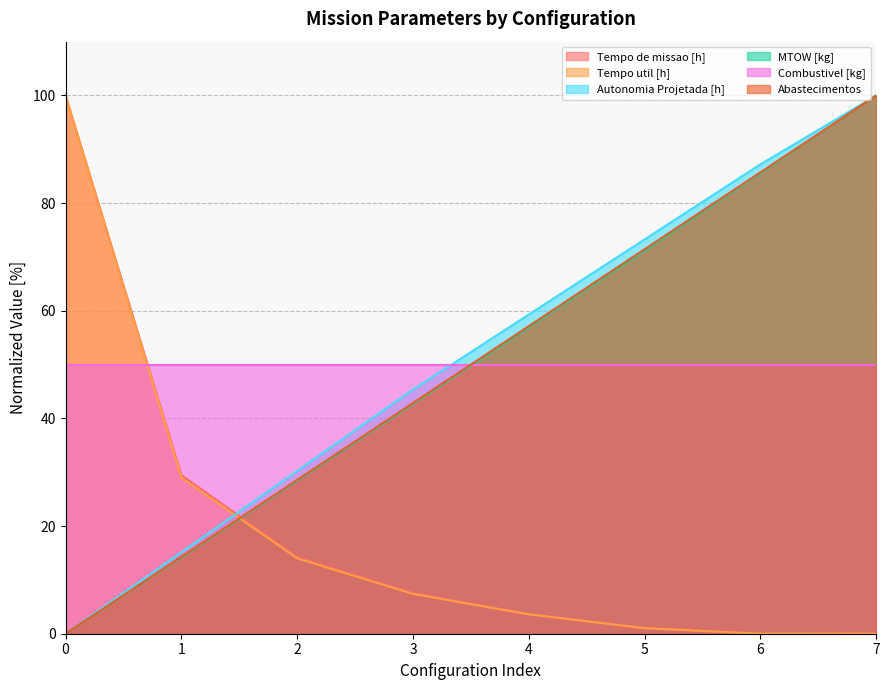

True or false: MTOW [kg] has a value of 16.7 at 2.

False